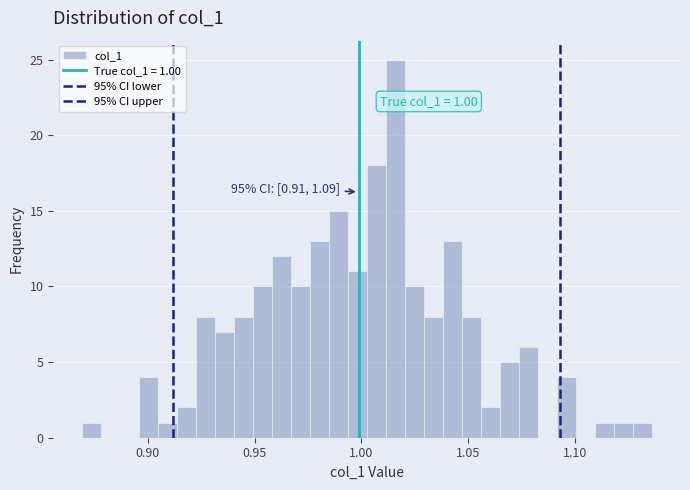

Read against the x-axis, roughly where is the centre of the tallest bar?

1.015